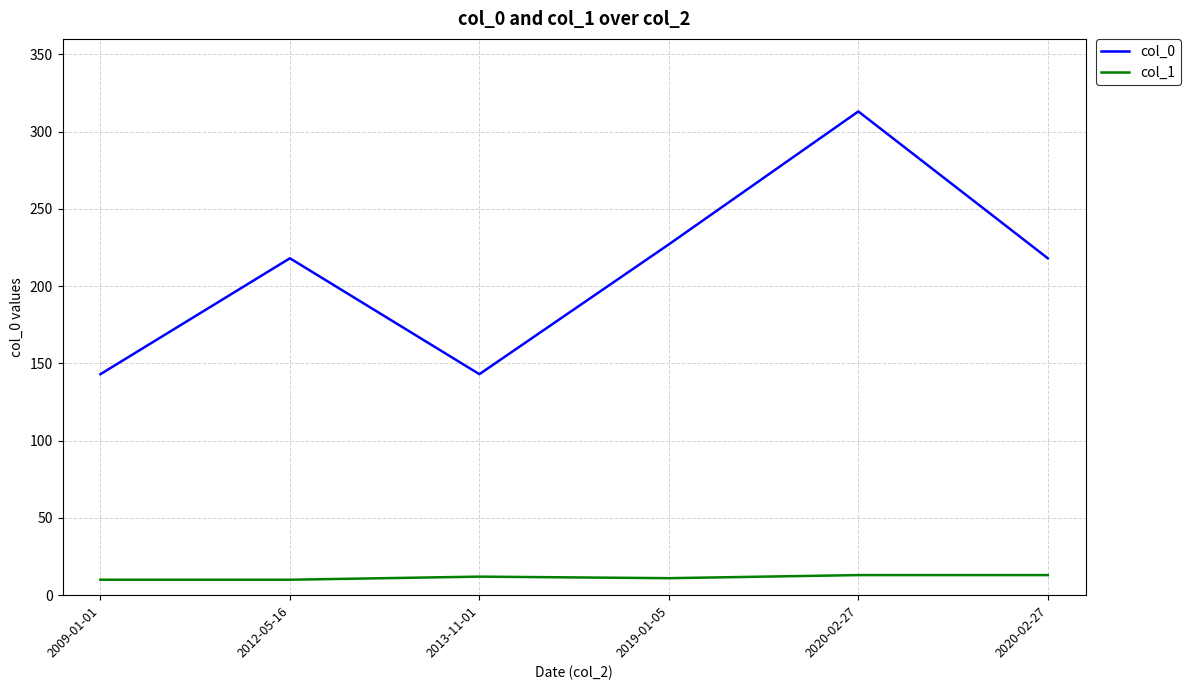

Is this an area chart (filled region under the line)?

No